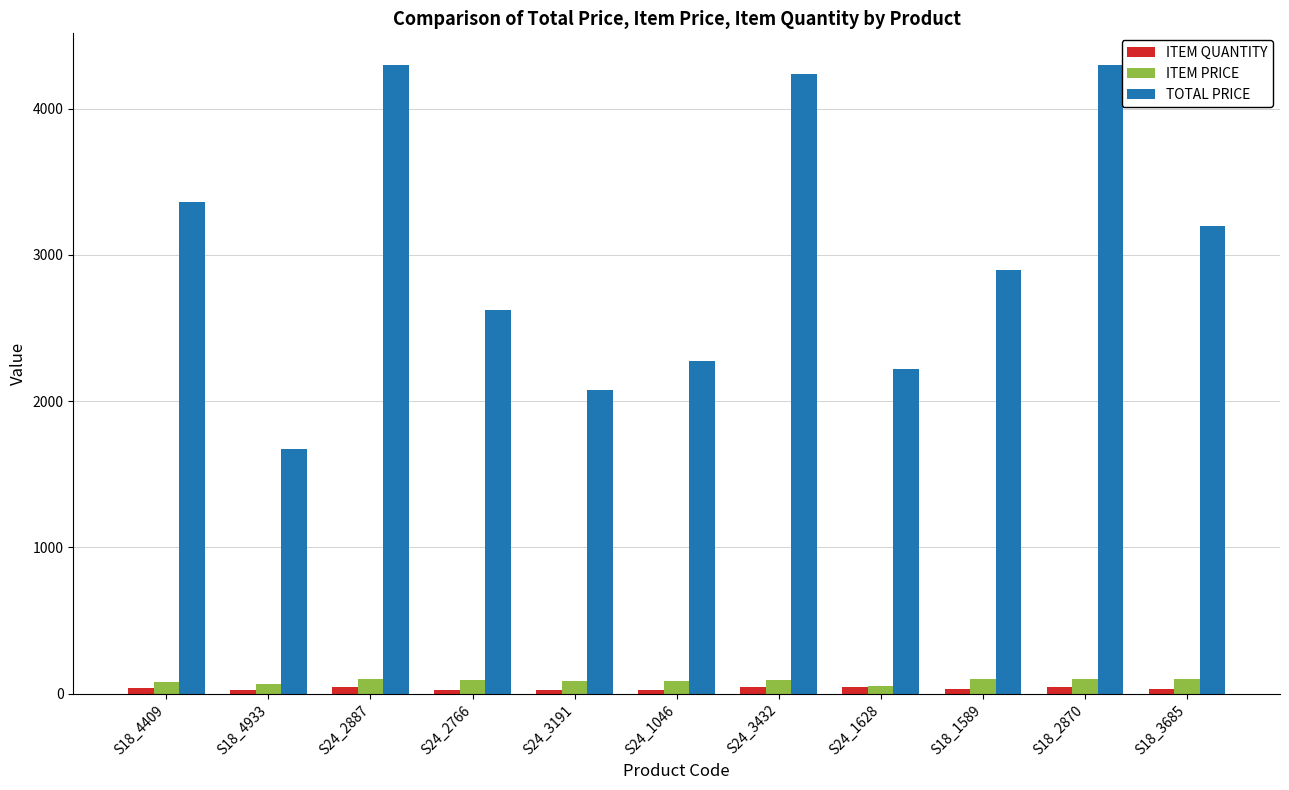

Is it true that TOTAL PRICE equals 4300.0 at S18_2870?

True